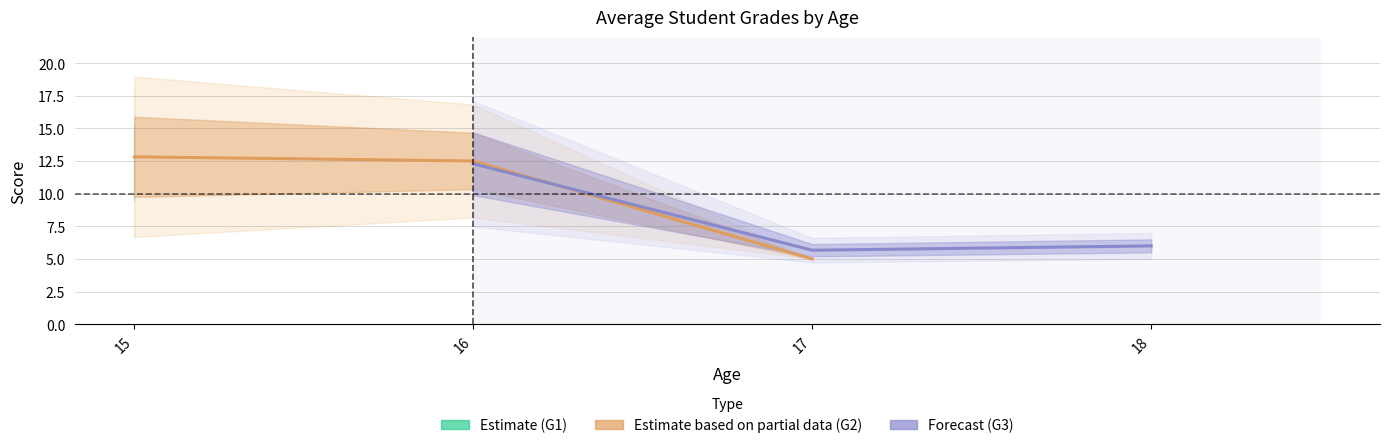

Which category has the lowest value across all series?

17